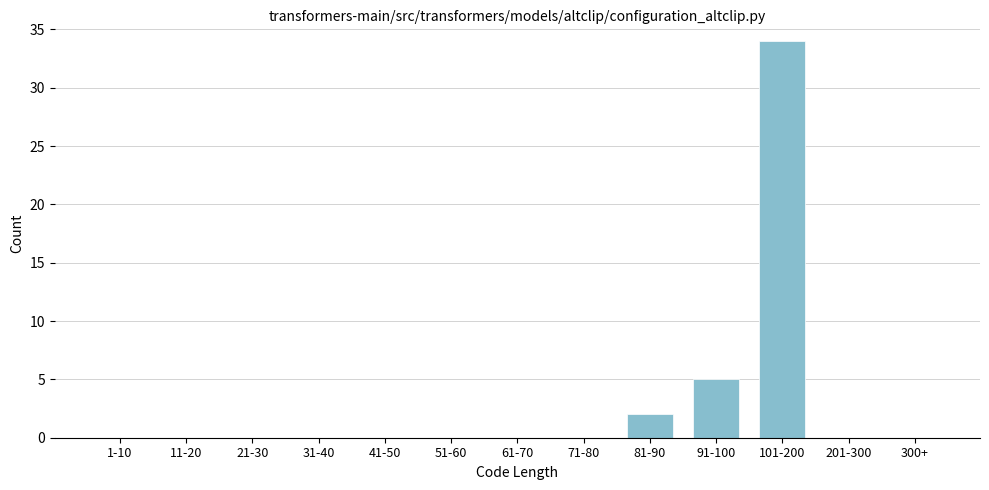

At which label is the value closest to 17?

91-100